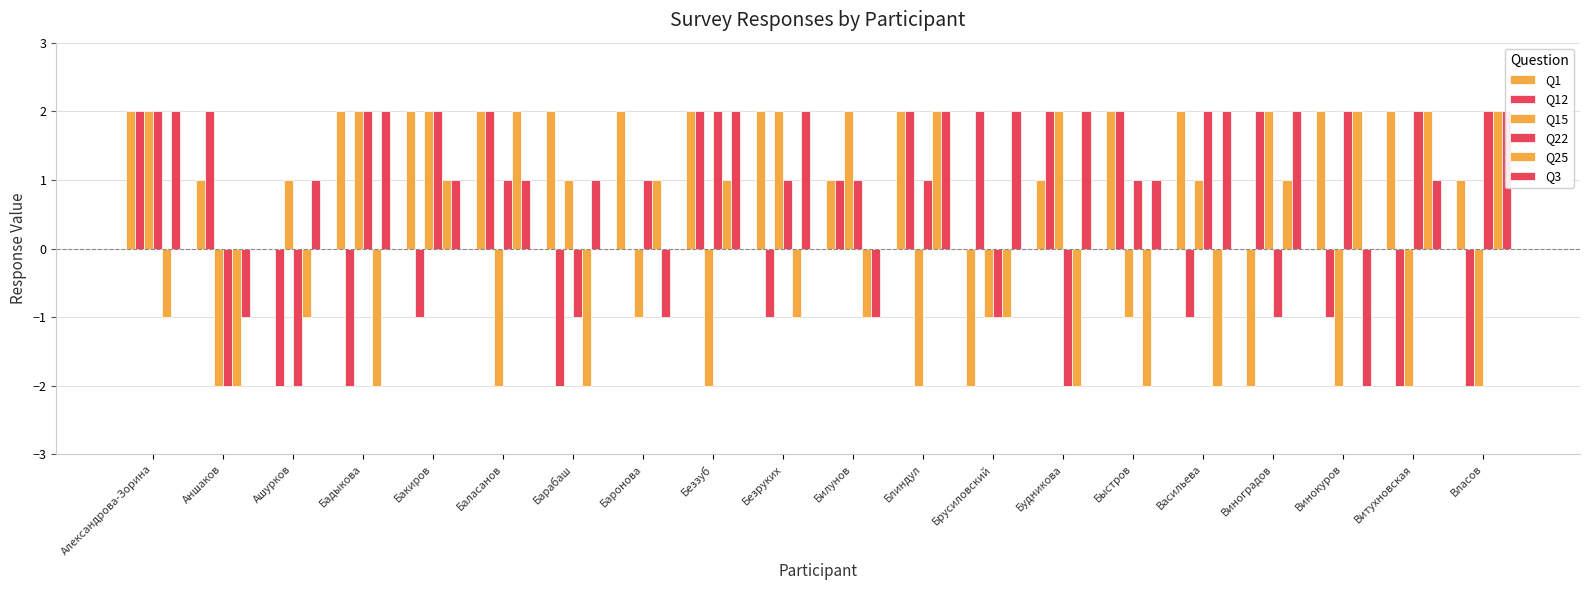

What is the maximum value shown in the chart?

2